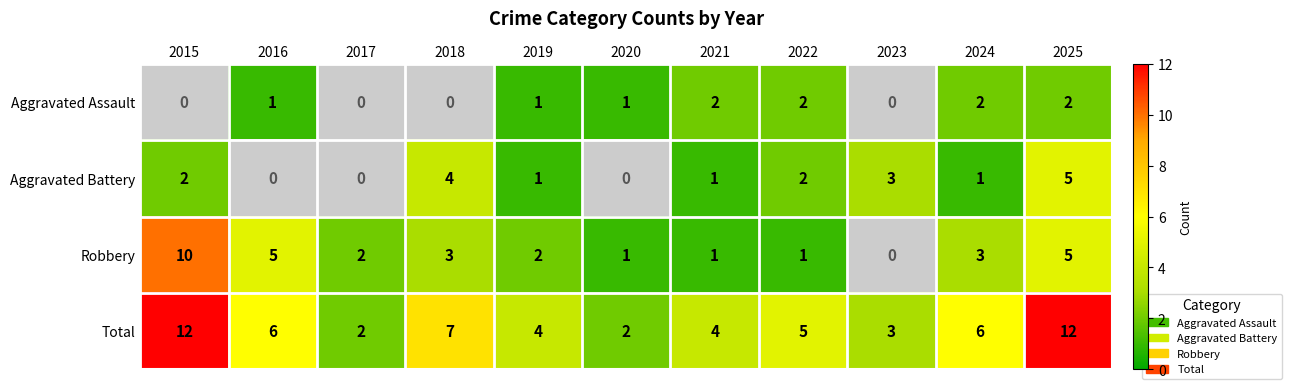

List the series in order of their peak value, highest first.

Total, Robbery, Aggravated Battery, Aggravated Assault